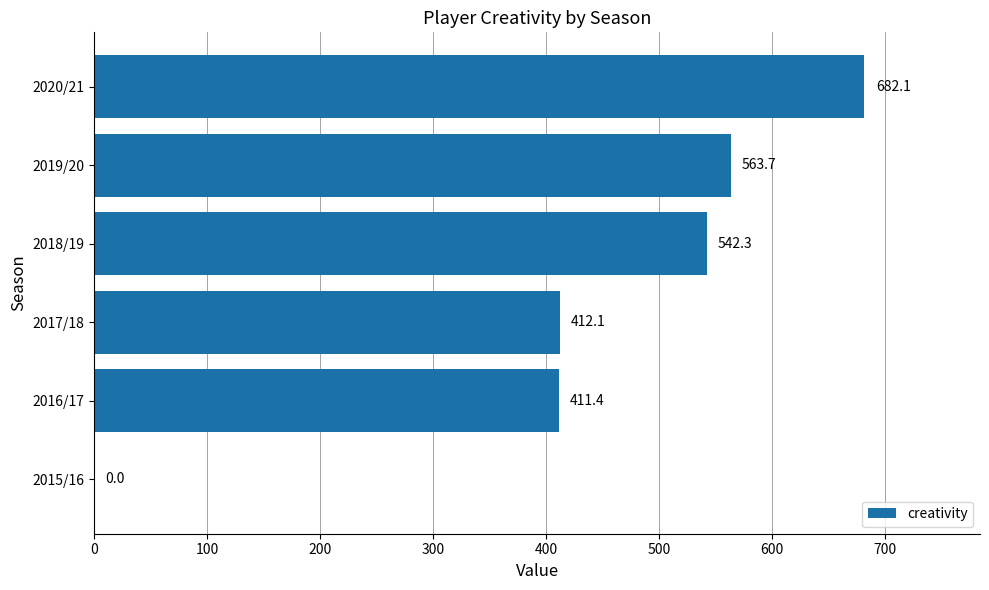

What is the change in value from 2016/17 to 2017/18?

+0.7